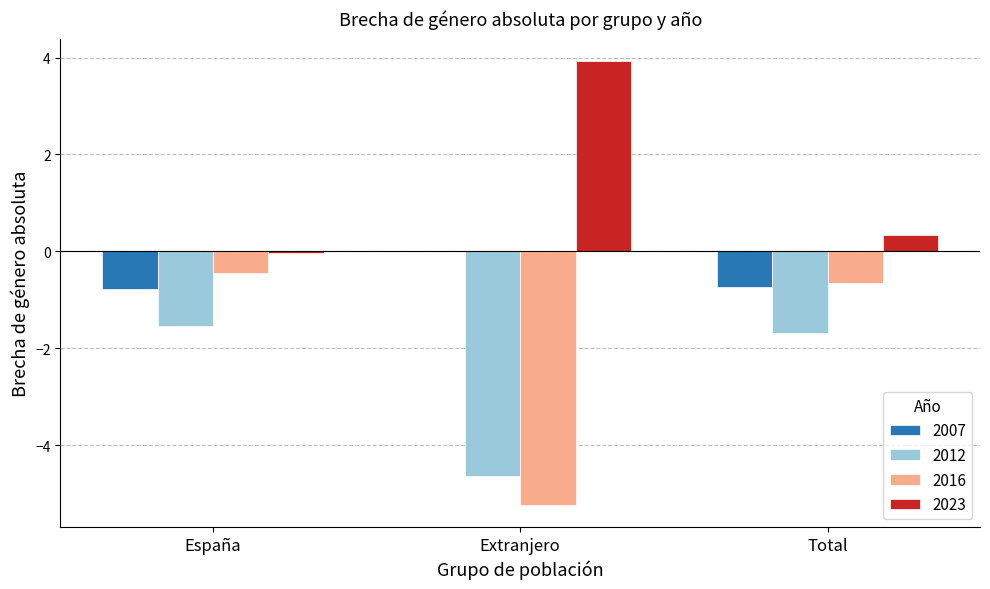

Does the chart contain stacked bars?

No